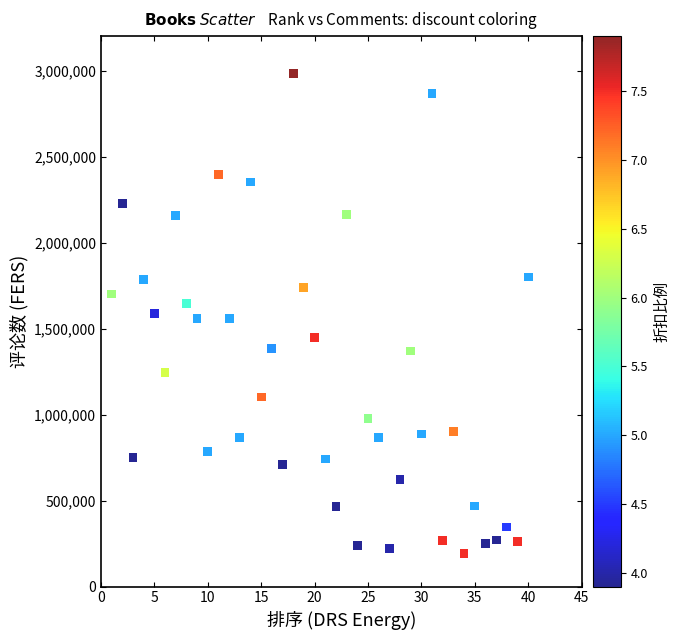

What is the range of Y values (max minus min)?

2787381